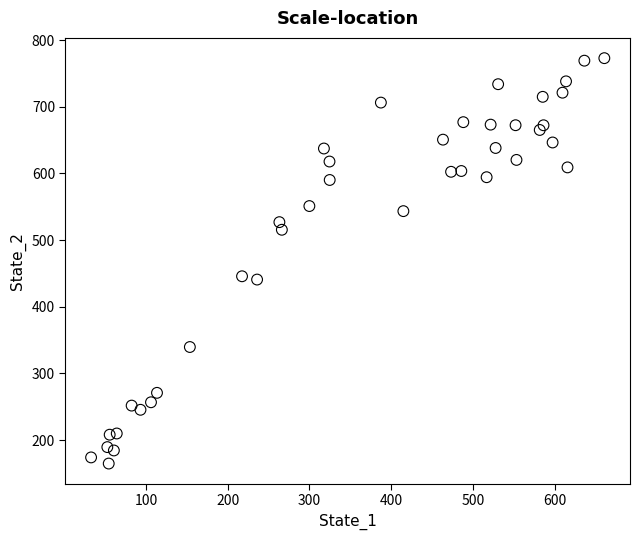

What is the range of Y values (max minus min)?

608.0